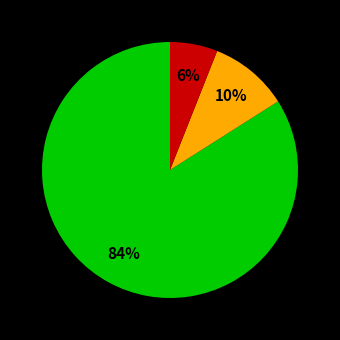

Is there any slice that represents more than half of the pie?

Yes